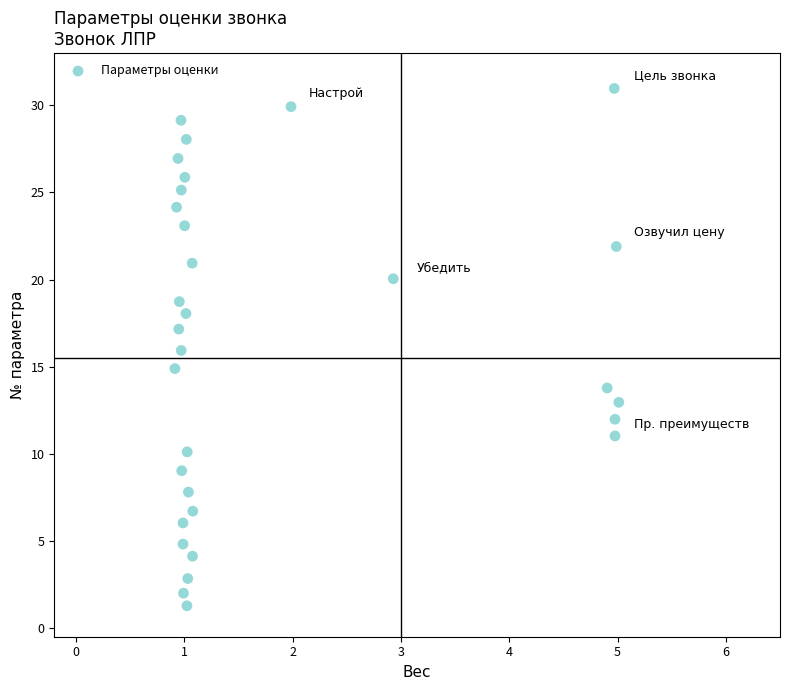

What is the range of X values (max minus min)?

4.1